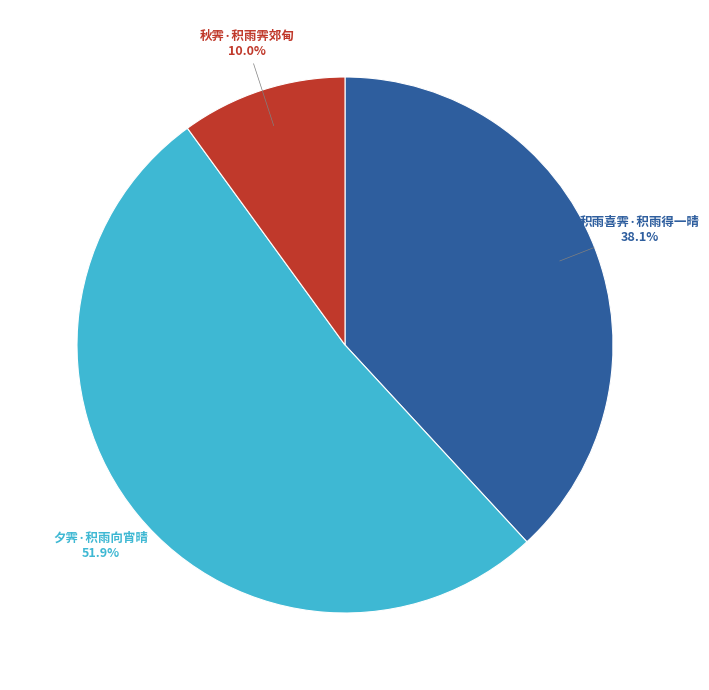

Is there any slice that represents more than half of the pie?

Yes